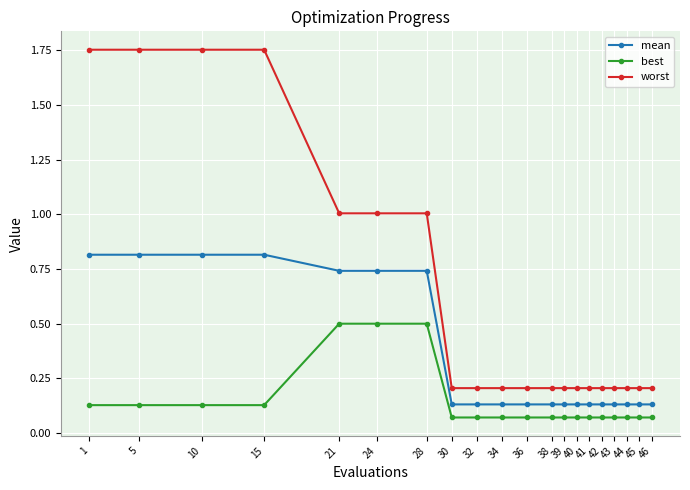

What is the difference between the best values at 21 and 30?

0.4